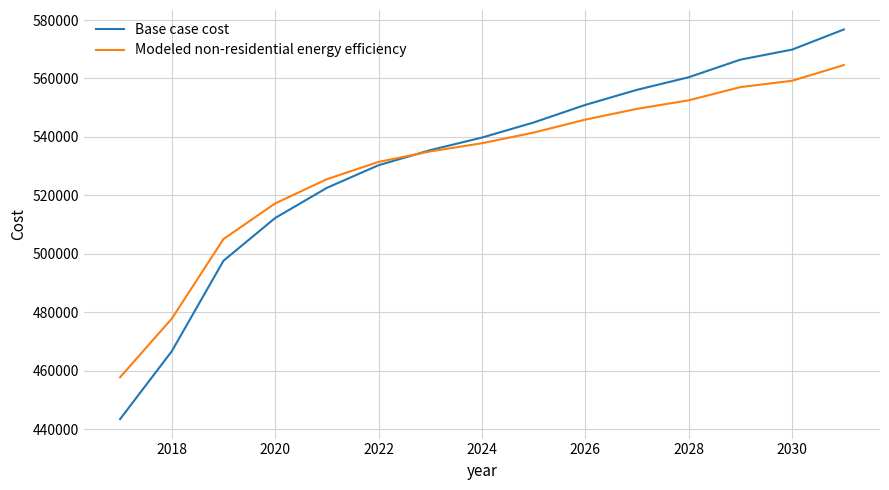

Which series has the largest range (max minus min)?

Base case cost